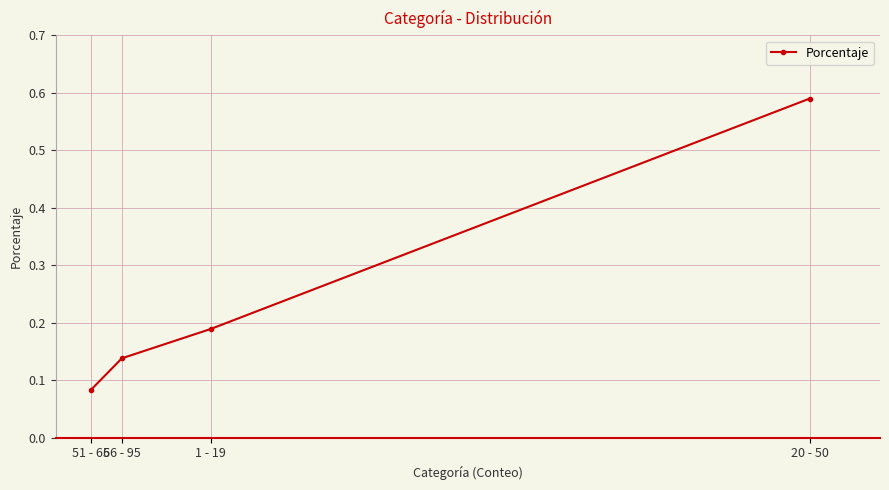

What is the label of the 4th point from the right?

51 - 65